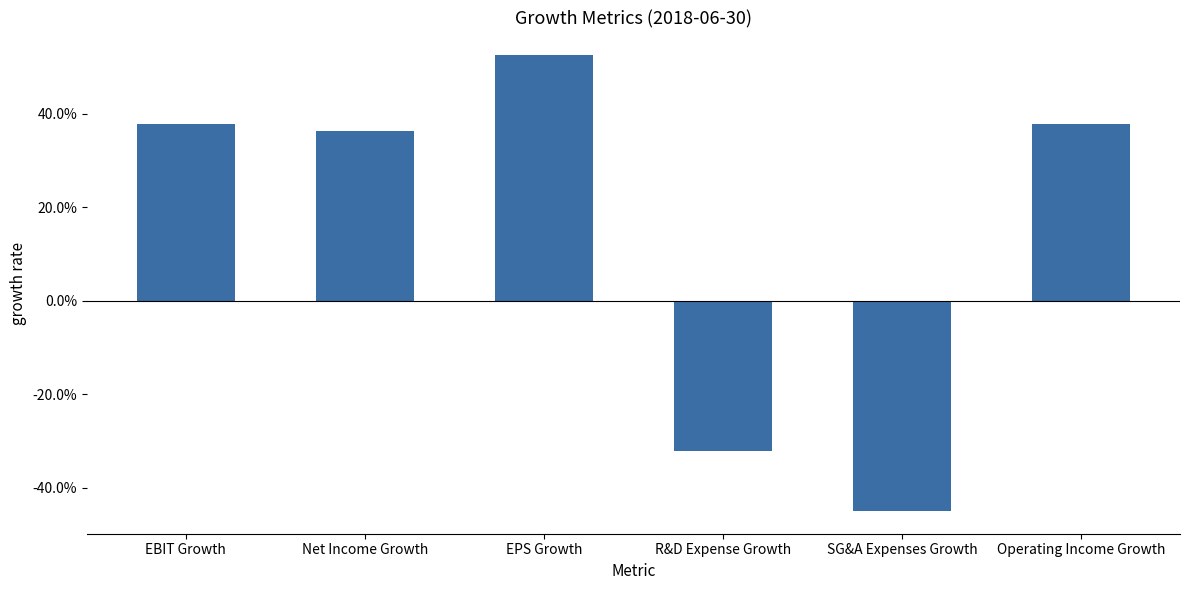

Are the bars horizontal?

No